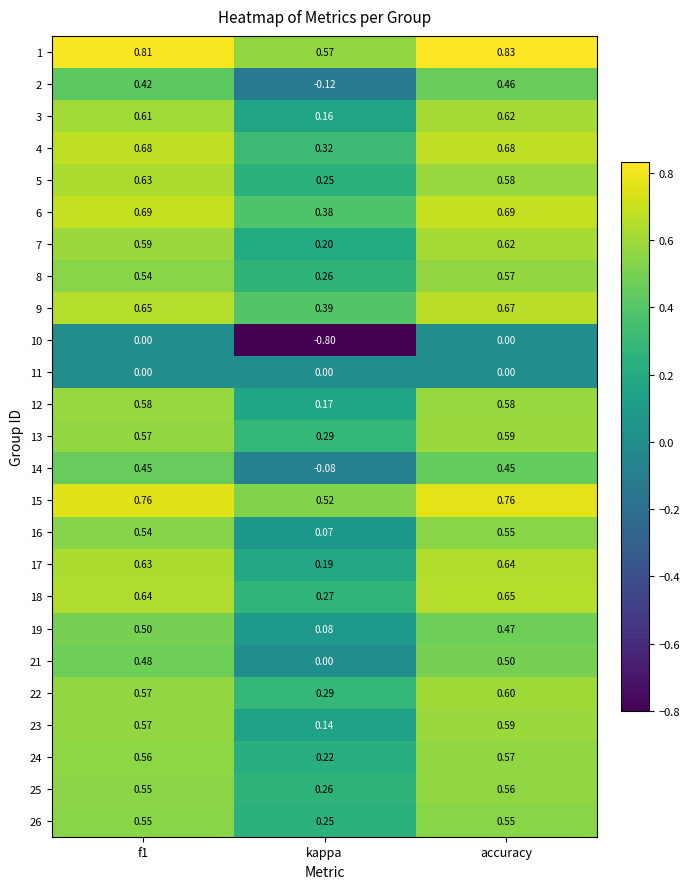

At which label is 8 closest to 0?

kappa